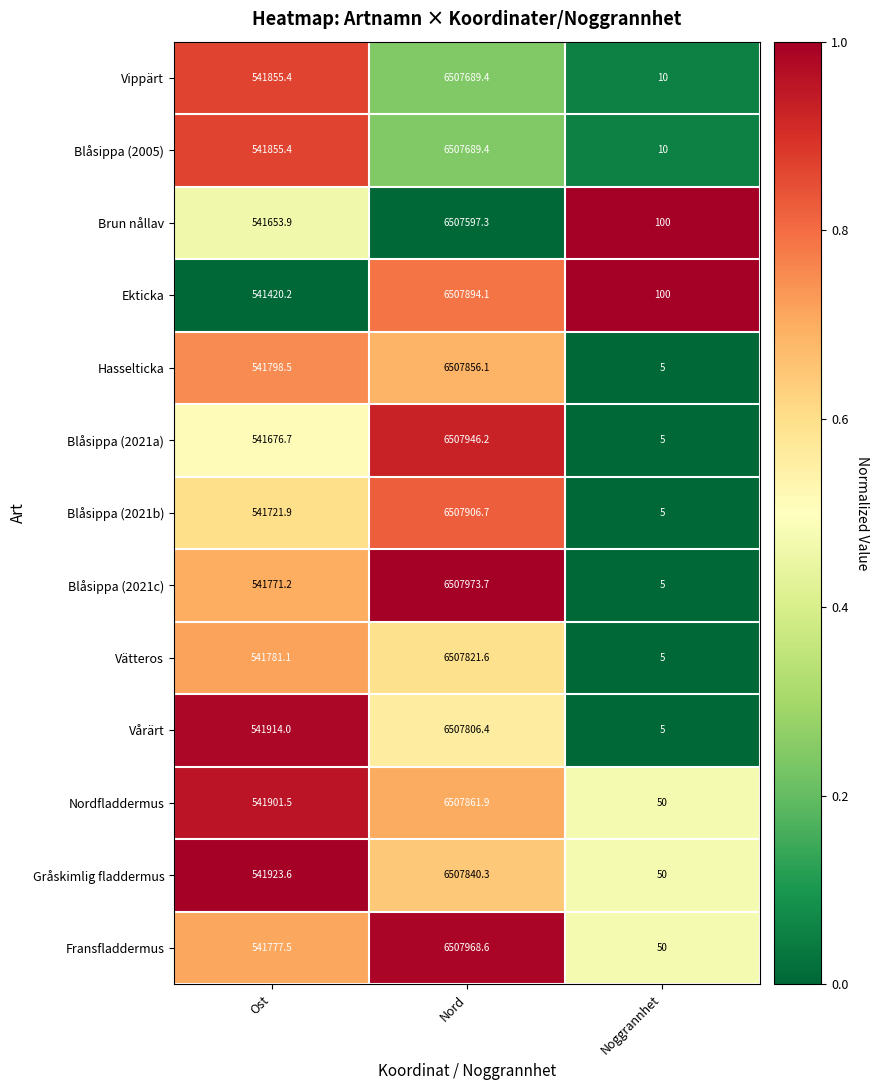

Which series has the largest total across all categories?

Gråskimlig fladdermus